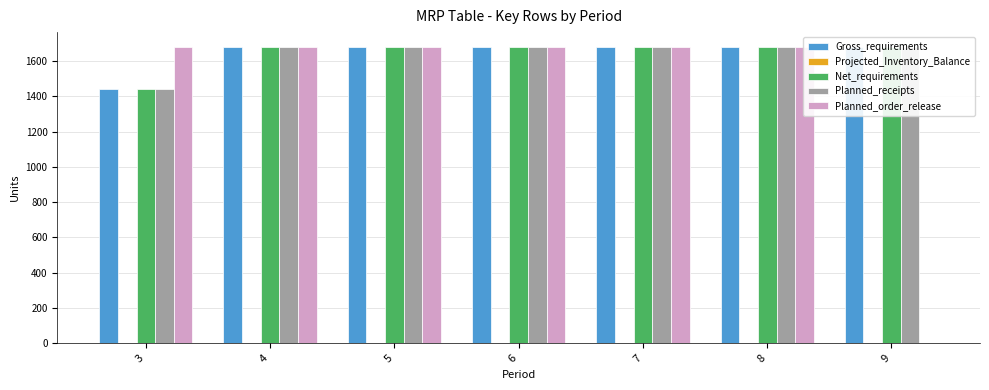

What is the total value across all series at 7?

6720